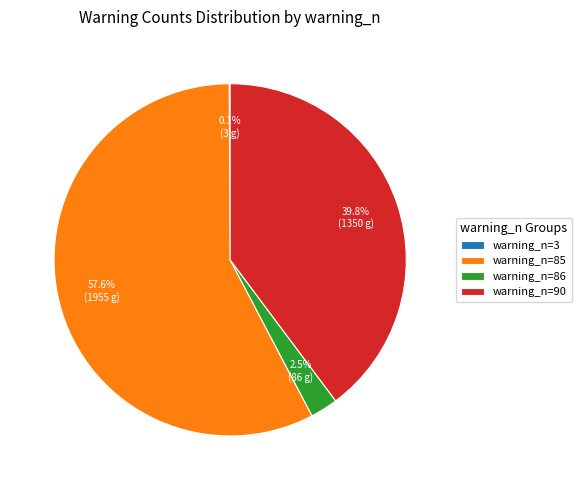

Combined, do warning_n=90 and warning_n=86 account for over 50%?

No